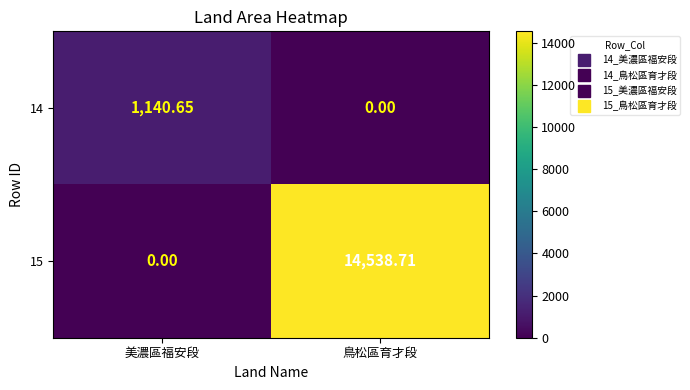

Where is 15 nearest to the value 7269?

美濃區福安段